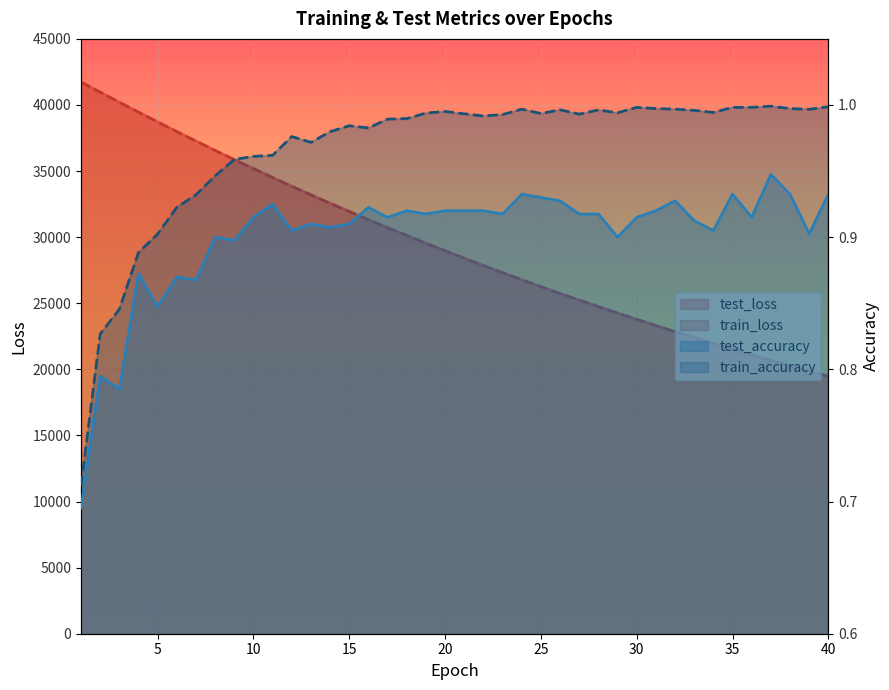

What is the value of the train_loss point at the 33rd from the left?

22401.2